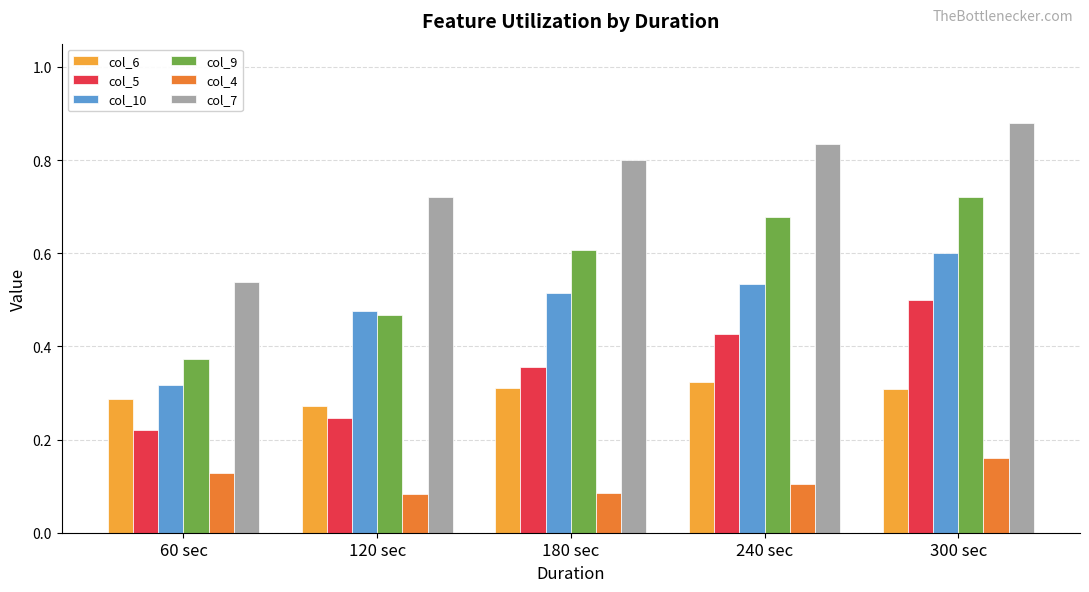

The value of col_10 at 240 sec is 1.0. True or false?

False